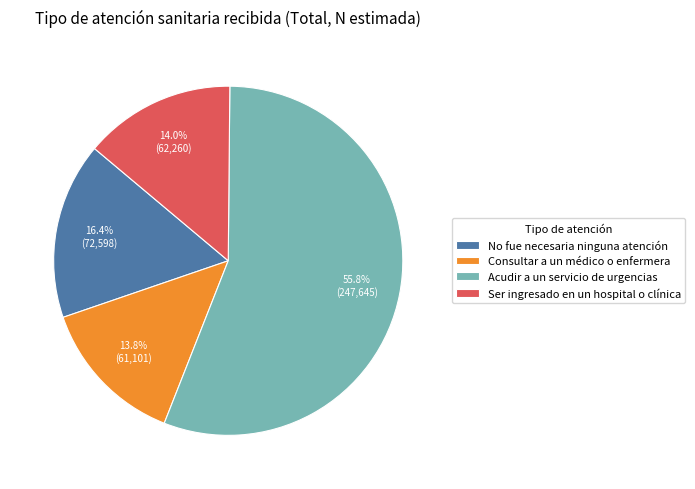

The Consultar a un médico o enfermera slice represents 14% of the pie. True or false?

True